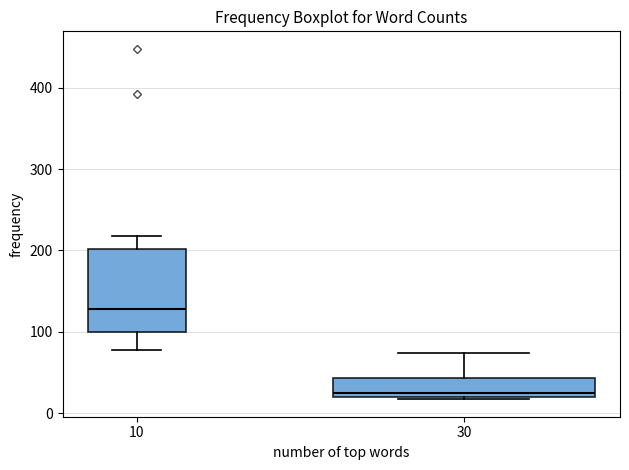

Reading left to right, read every box against the y-axis: the position of its median line, the range the box covers, and the ends of its whiskers. The values are not printed on the chart, so give them approximately, as read against the axis.

10: median 130, box 100 to 200, whiskers 80 to 220
30: median 30, box 20 to 40, whiskers 20 (just below the box's lower edge) to 70